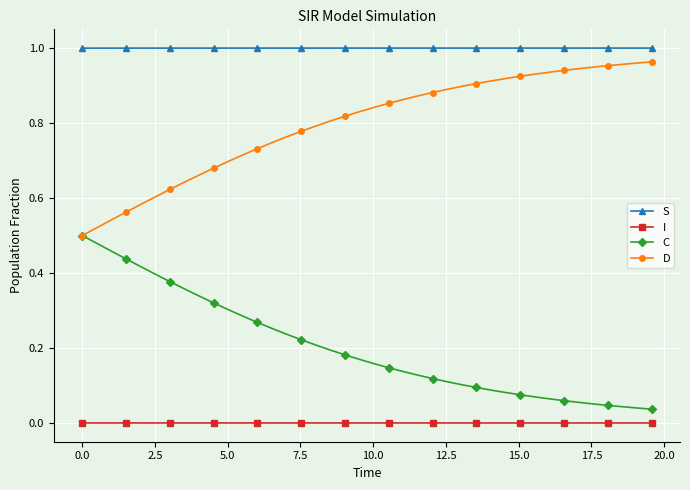

Rank the series by their average value, from lowest to highest.

I, C, D, S